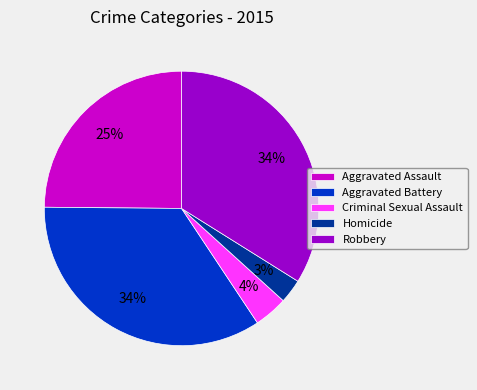

Between Aggravated Battery and Homicide, which is larger?

Aggravated Battery